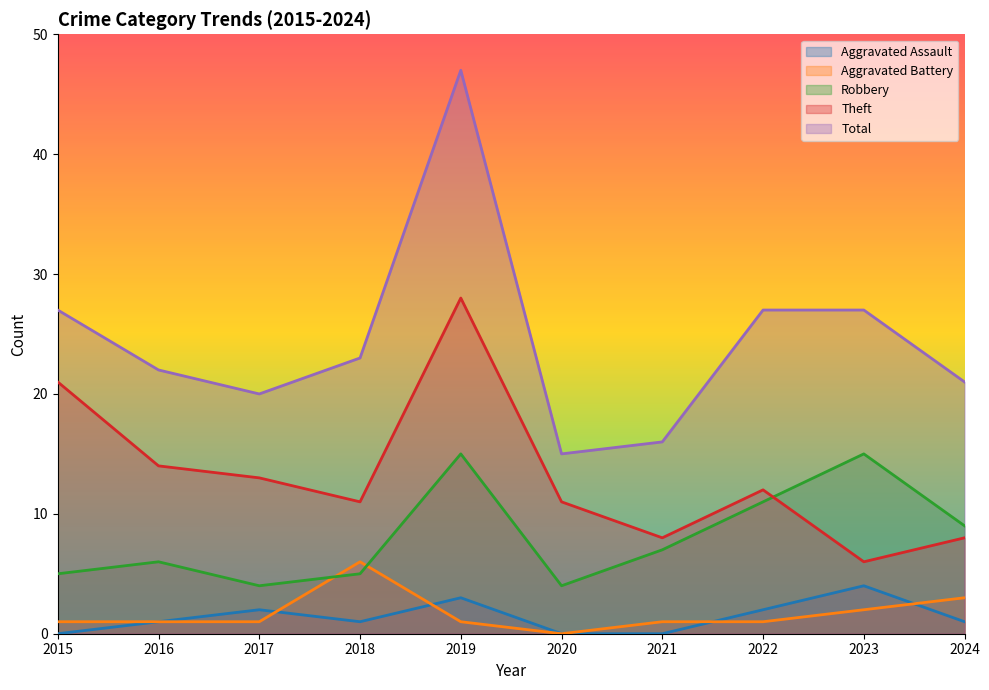

What is the value of the Theft point at the 4th from the left?

11